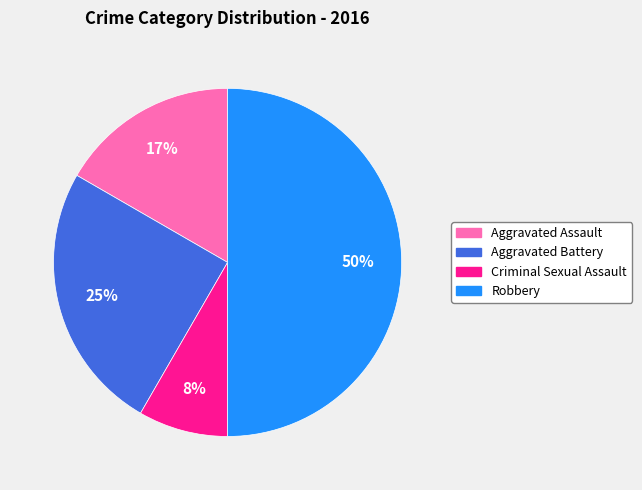

Does Criminal Sexual Assault account for over 50% of the chart?

No